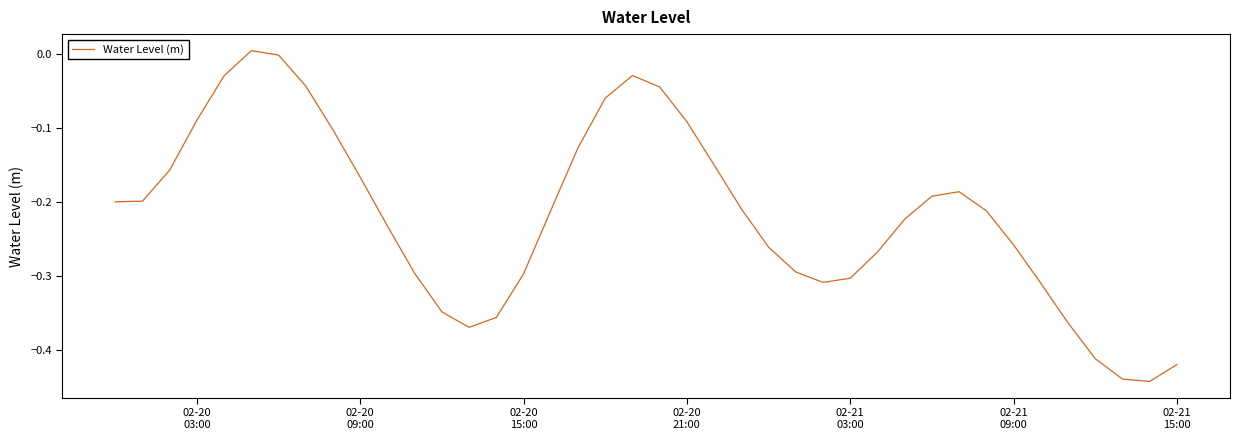

What is the difference between the maximum and minimum values?

0.4